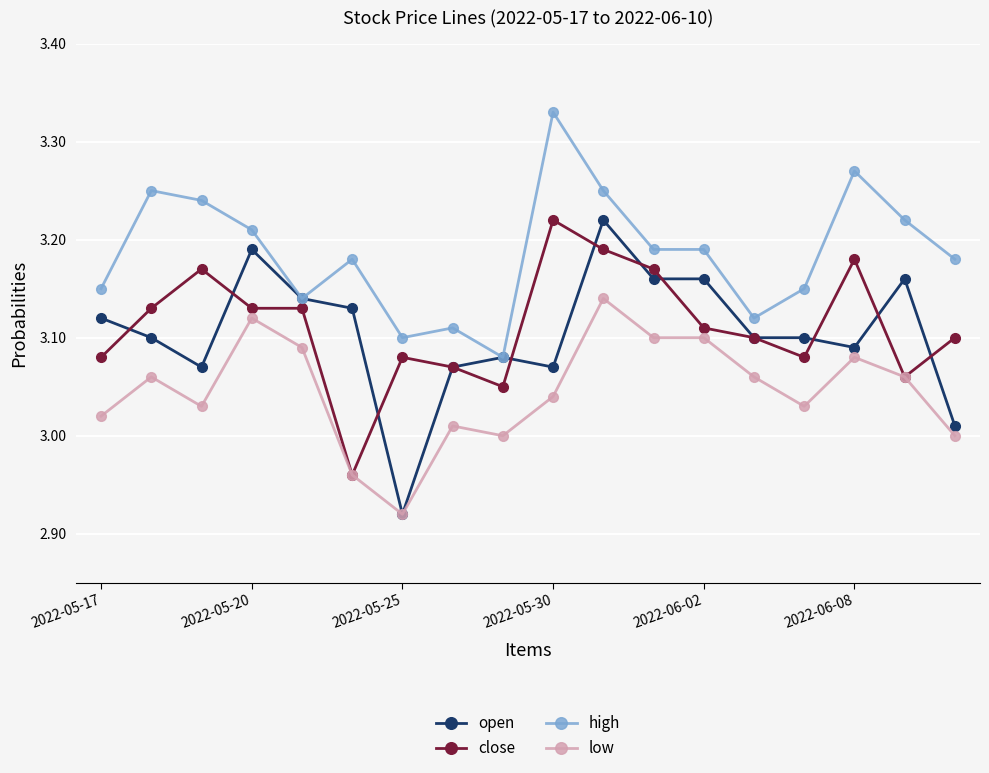

True or false: high and low intersect in this chart.

False